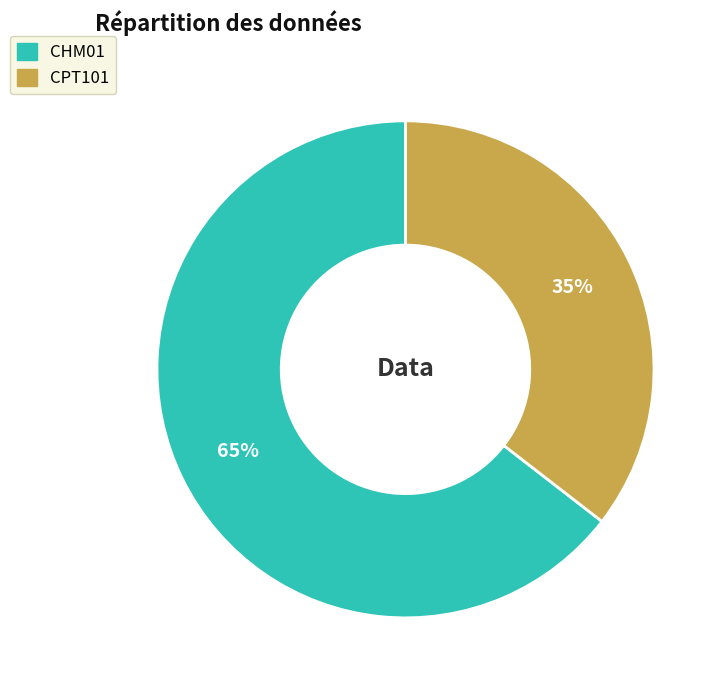

To the nearest percent, what is the average slice percentage?

50%